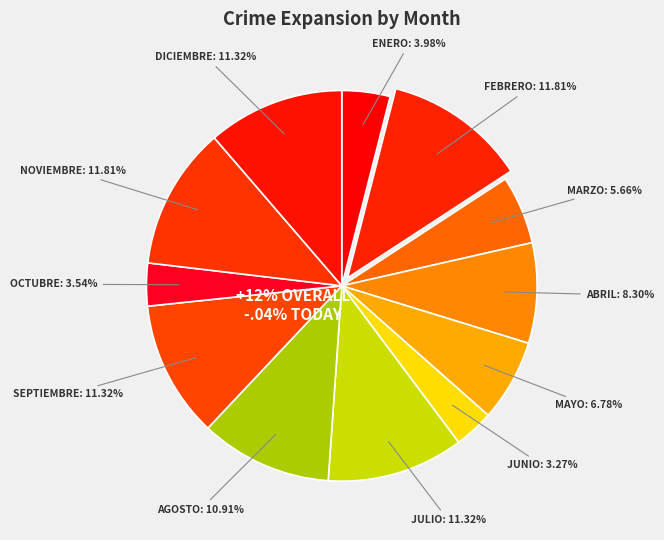

Is it true that julio is 11% of the pie?

True